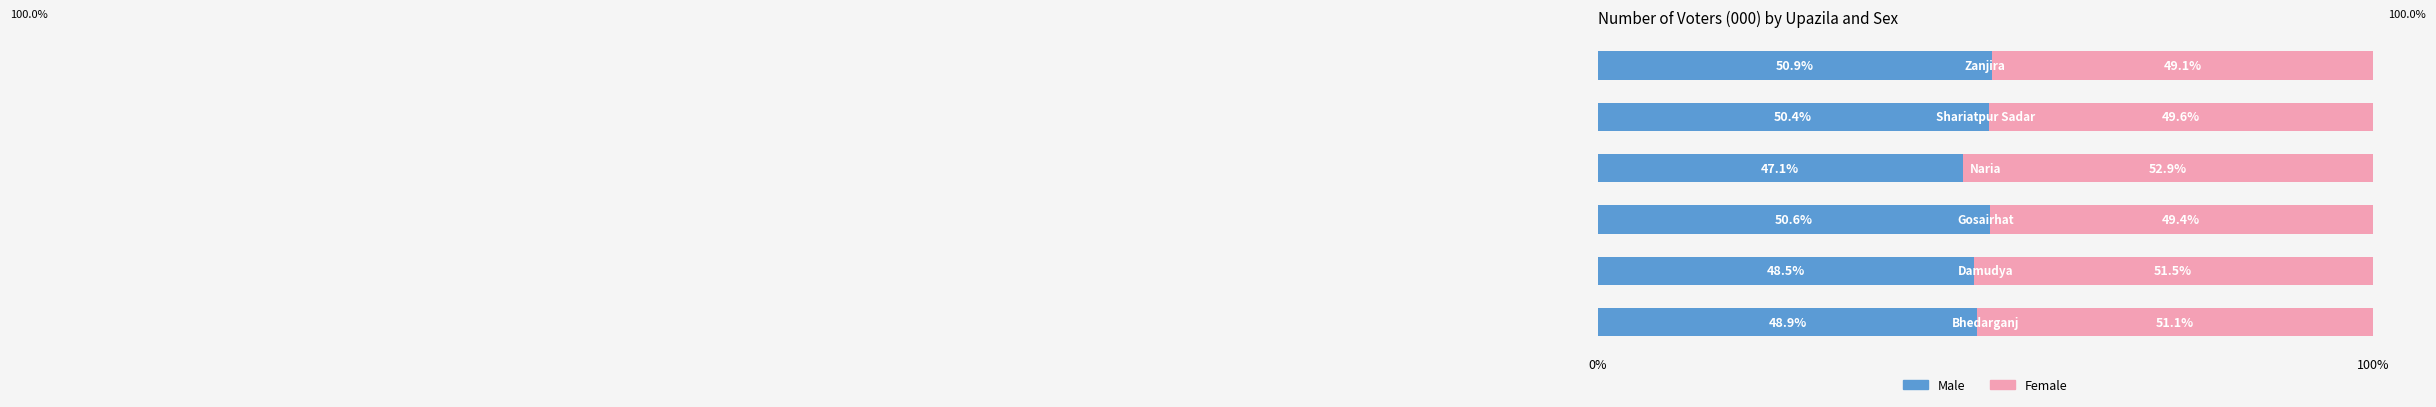

Which category has the lowest value in the Male series?

Naria